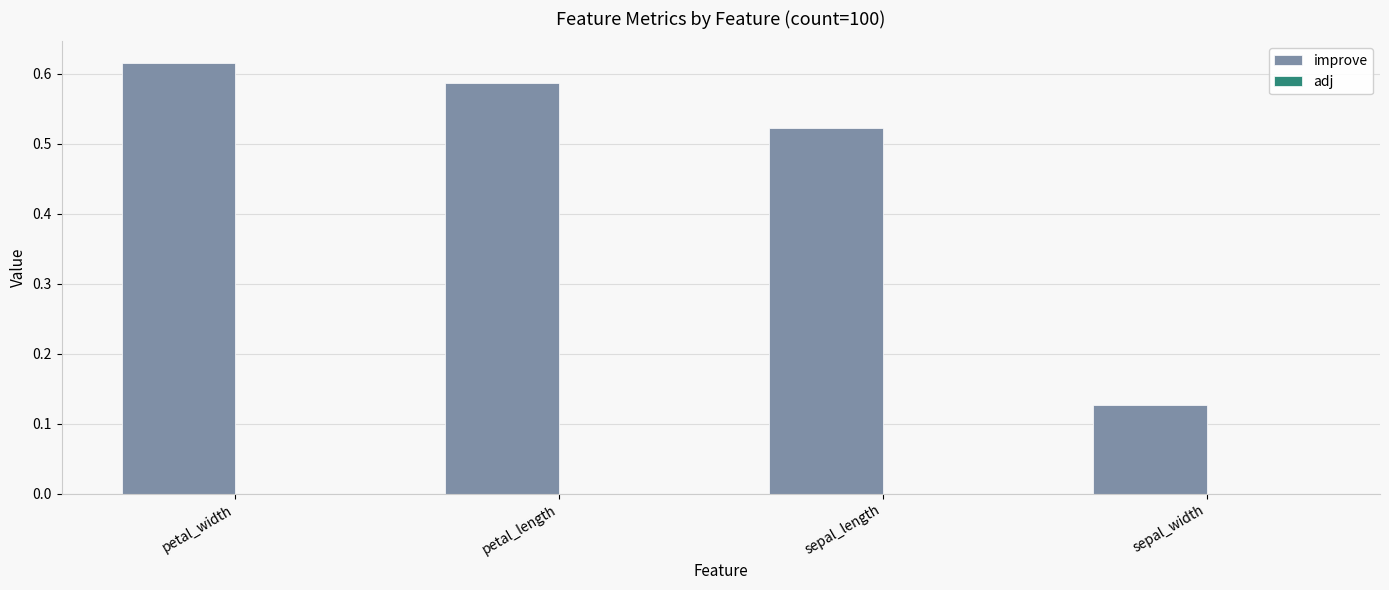

What is the label of the 1st bar from the left?

petal_width